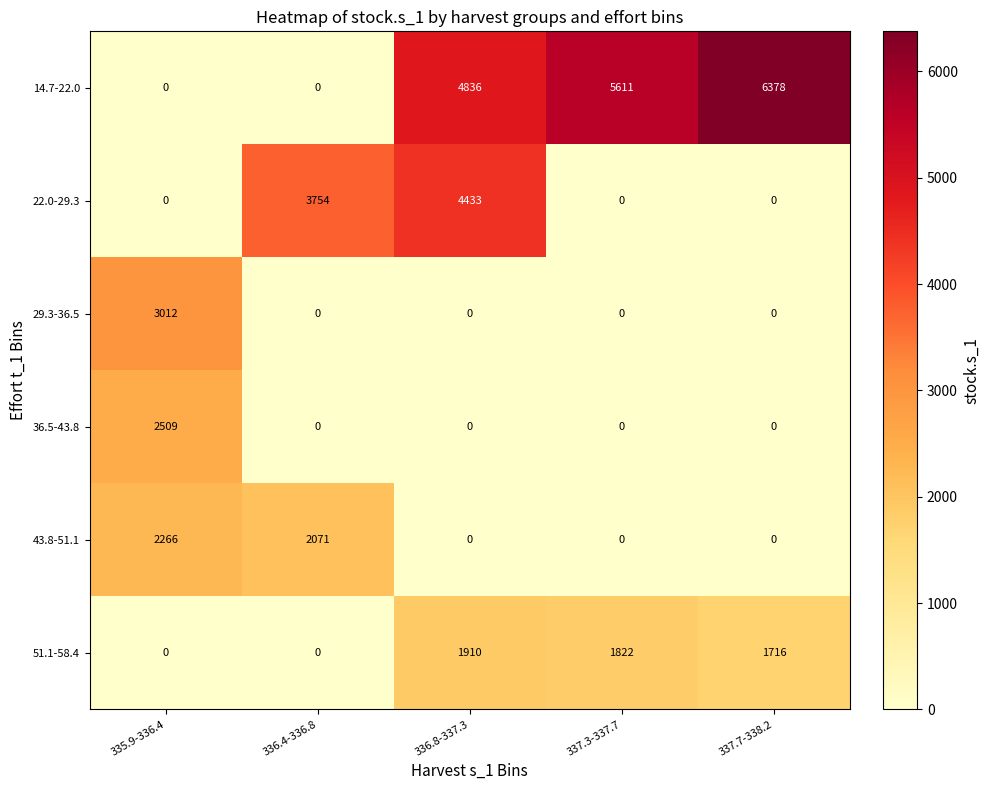

What is the average value of the 36.5-43.8 series?

502